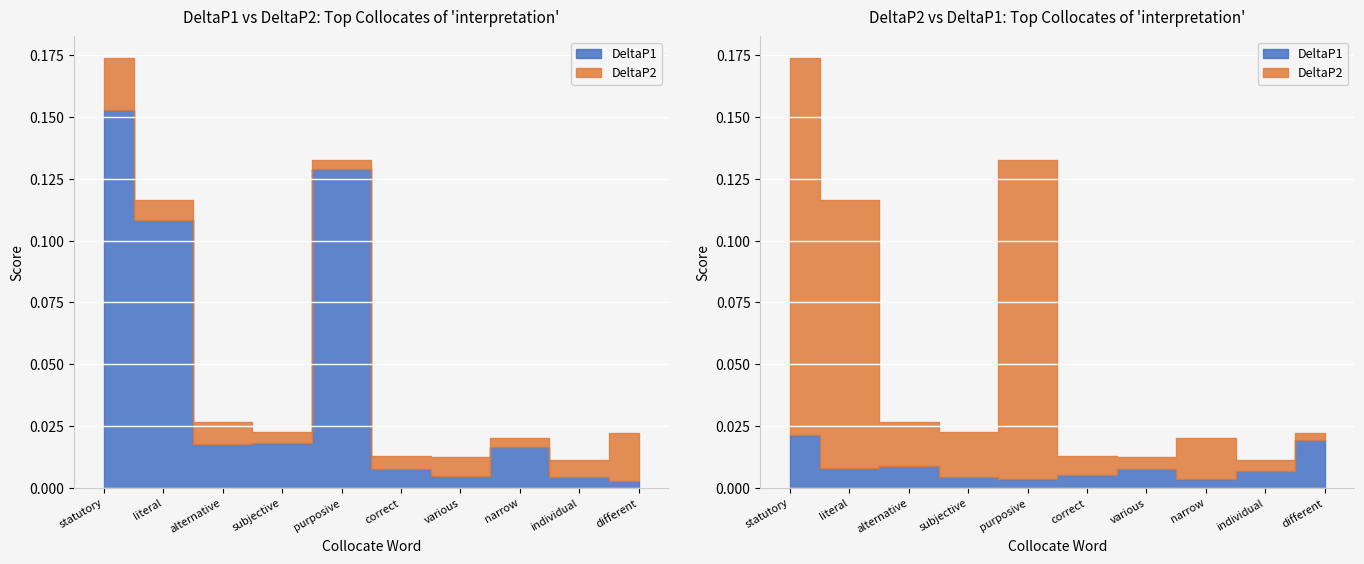

Which series has the largest total across all categories?

DeltaP1